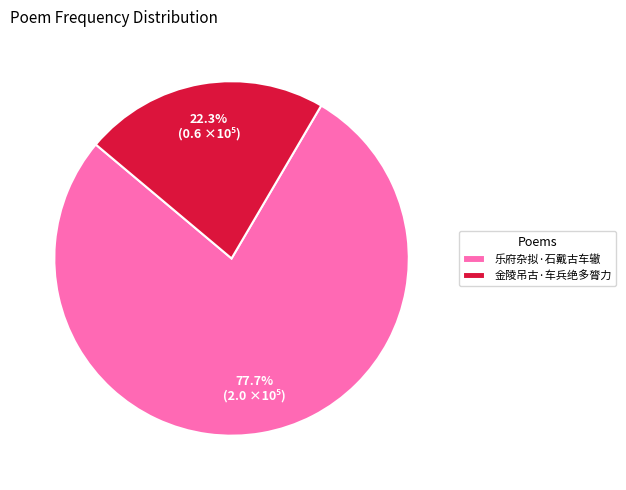

Do 乐府杂拟·石戴古车辙 and 金陵吊古·车兵绝多膂力 together represent more than half of the pie?

Yes